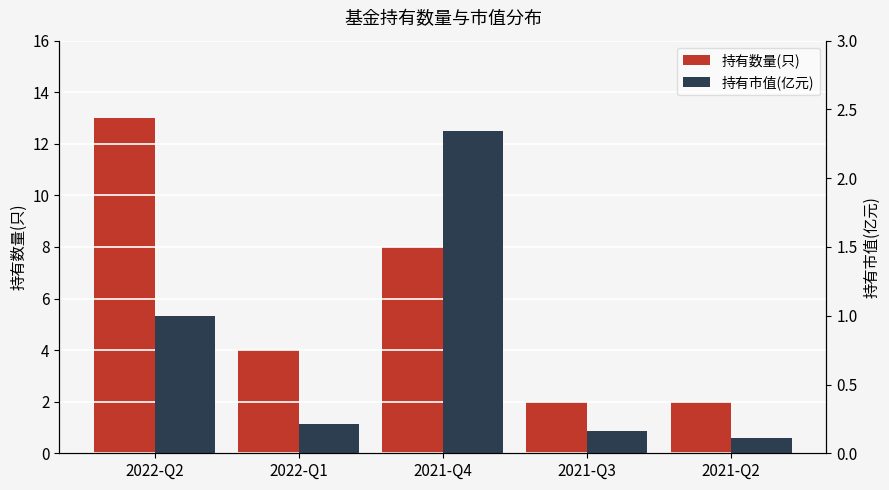

How many 持有数量(只) values are between 2 and 8?

4